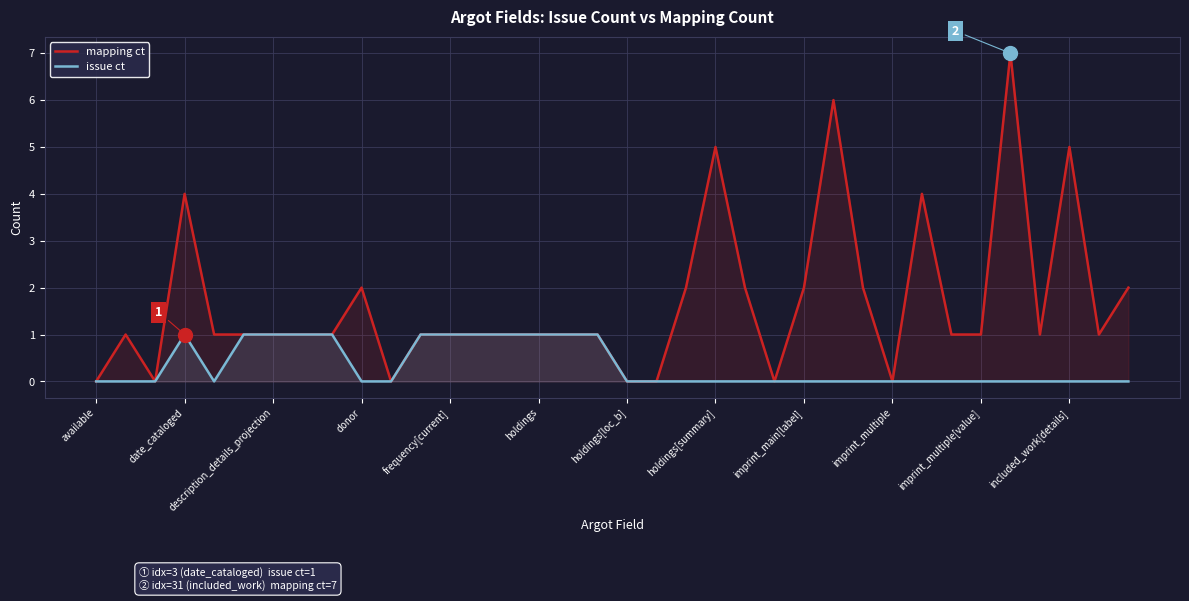

What are all the series names shown in the legend?

mapping ct, issue ct